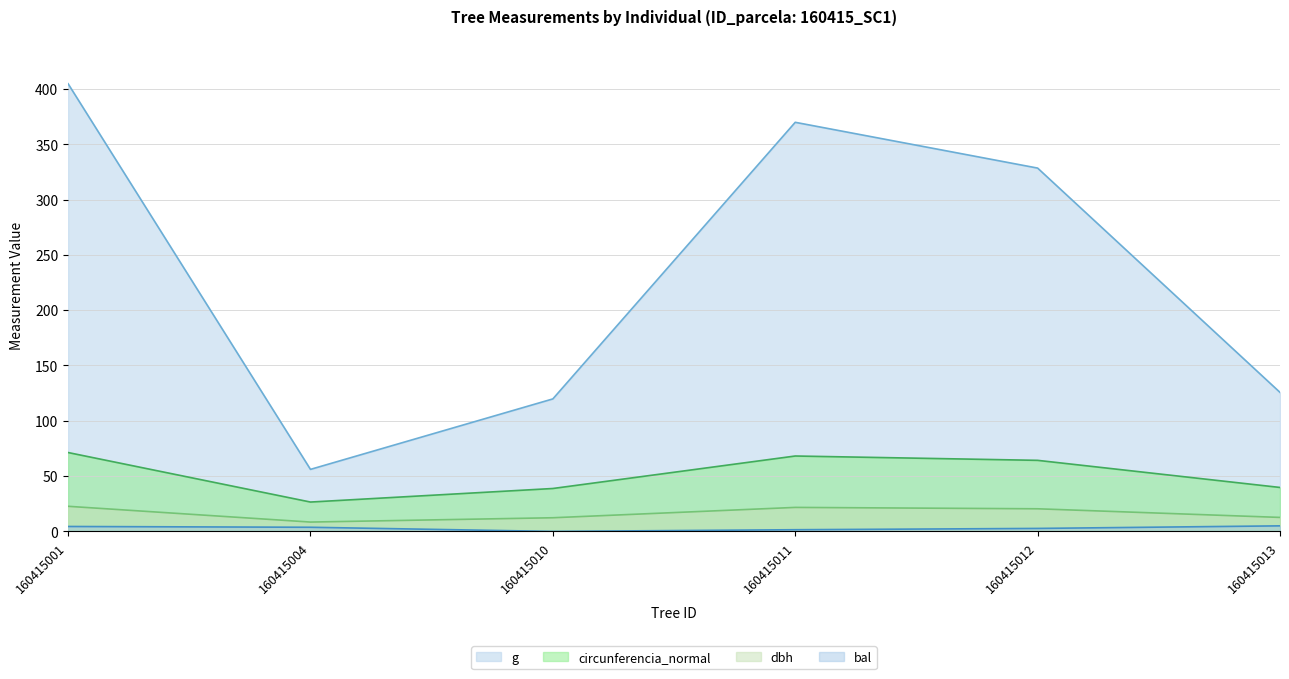

True or false: circunferencia_normal and bal cross at least once.

False